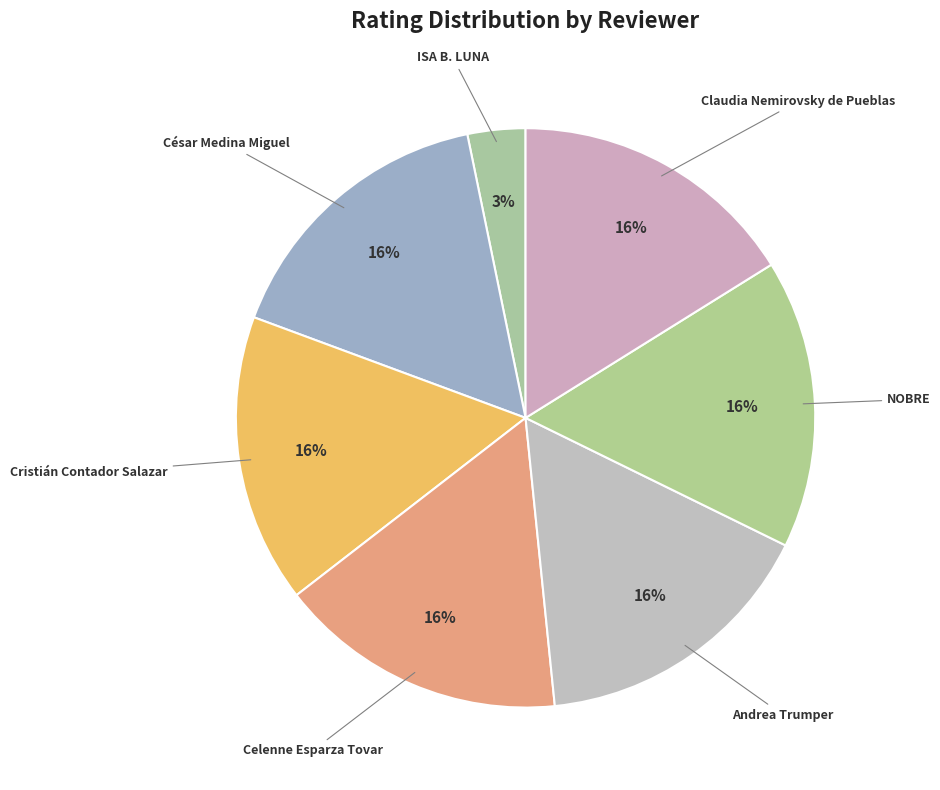

Count the number of slices in the pie.

7